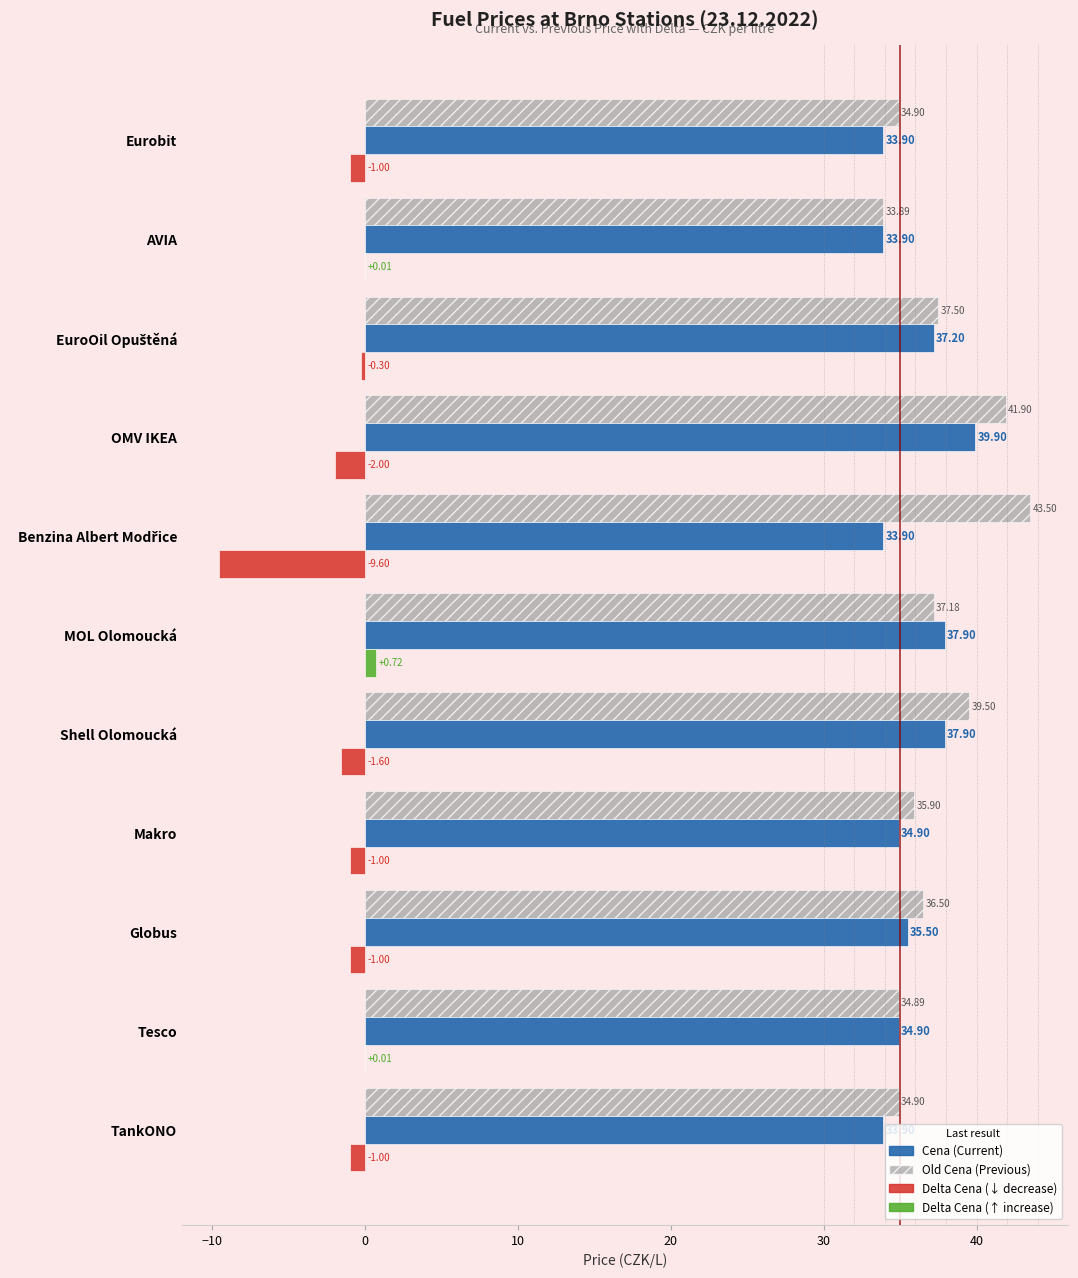

What is the total value across all series at OMV IKEA?

79.8